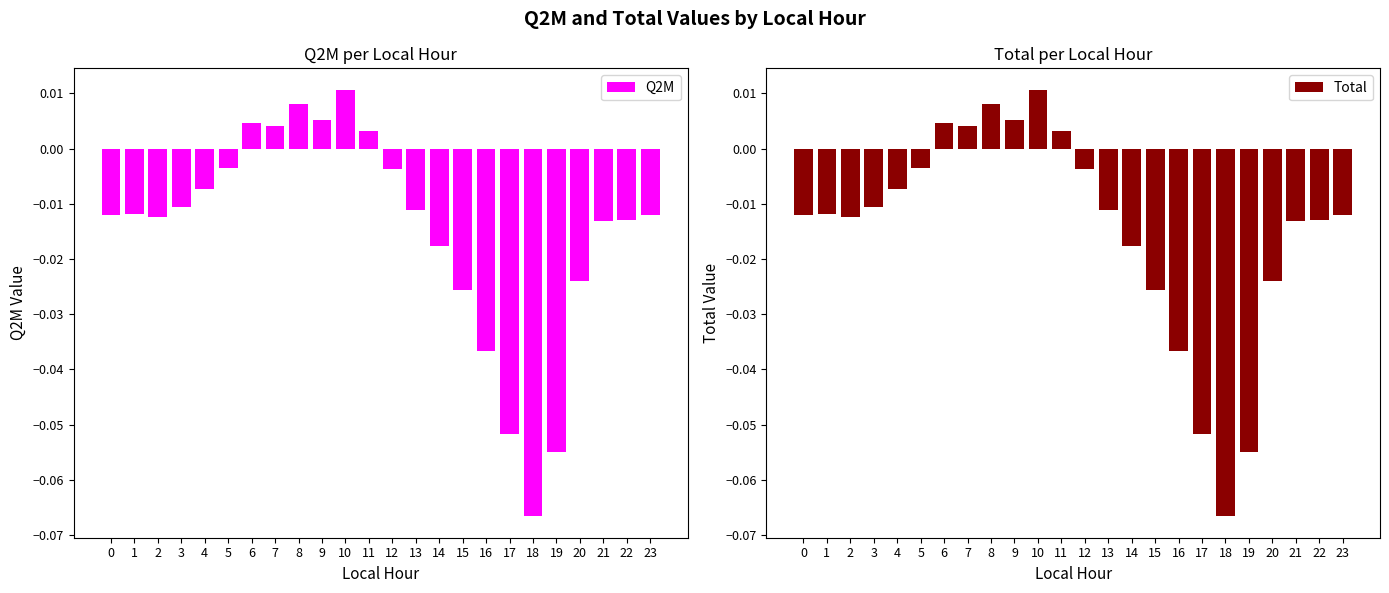

True or false: Q2M has a value of -0.0 at 21.

False